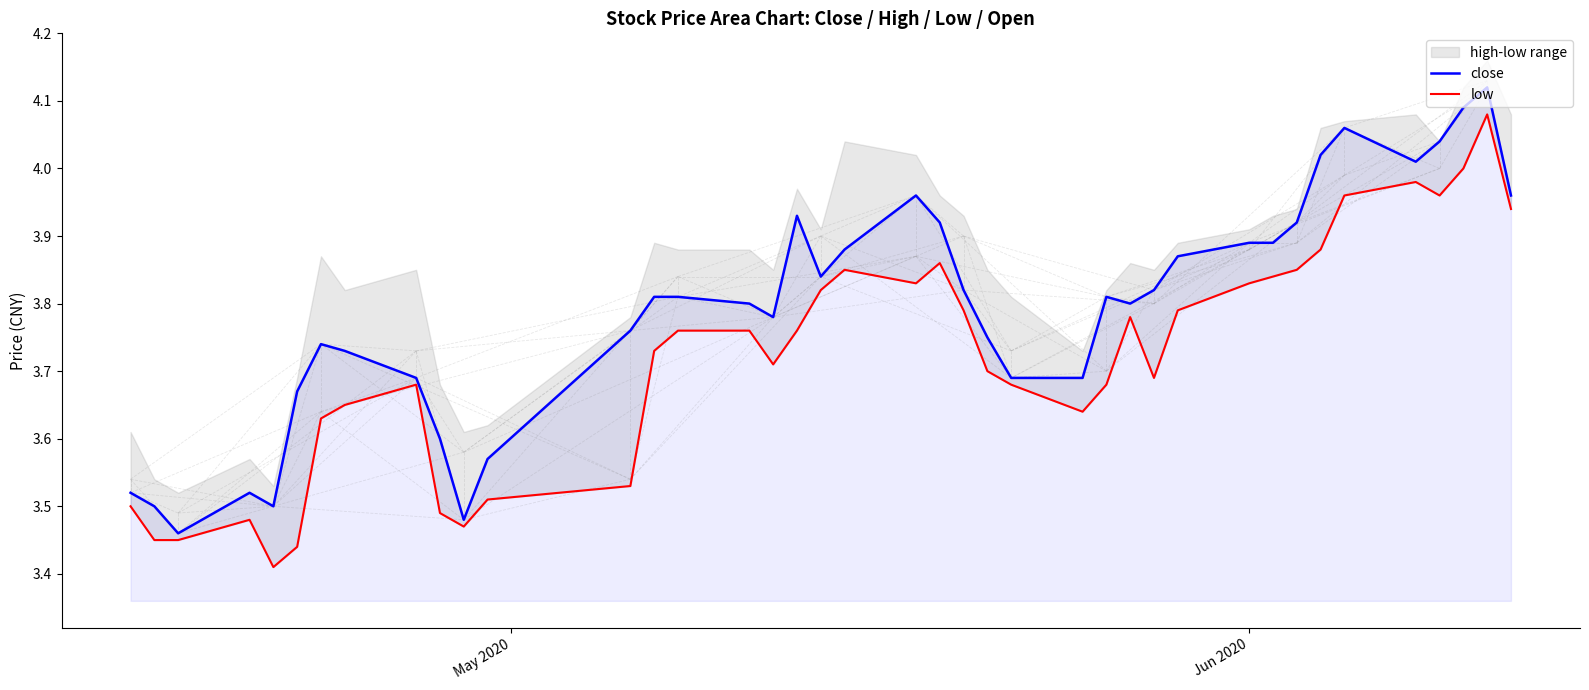

What is the label of the 1st point from the left?

May 2020